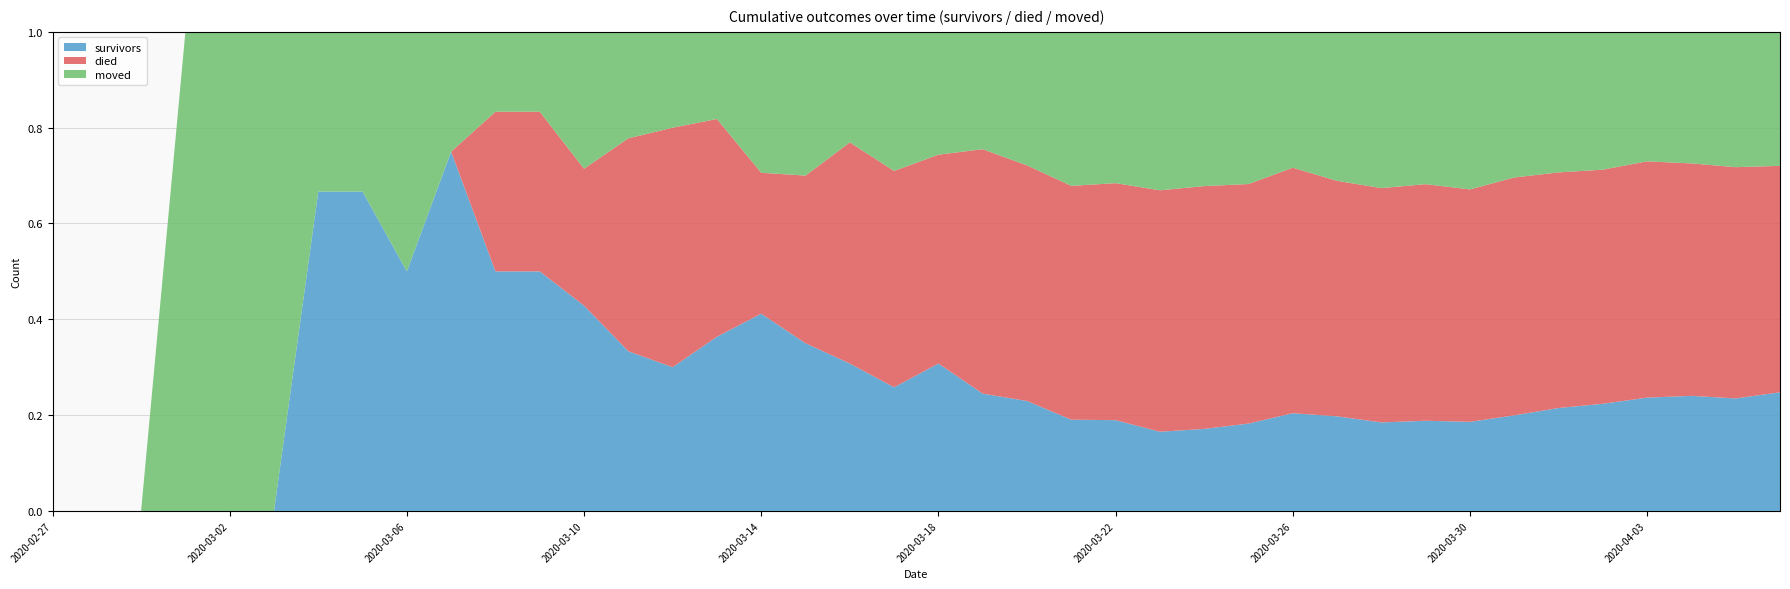

Reading left to right, list all the values displayed in this chart.

survivors: 2020-02-27=0	2020-02-28=0	2020-02-29=0	2020-03-01=0	2020-03-02=0	2020-03-03=0	2020-03-04=2	2020-03-05=2	2020-03-06=2	2020-03-07=3	2020-03-08=3	2020-03-09=3	2020-03-10=3	2020-03-11=3	2020-03-12=3	2020-03-13=4	2020-03-14=7	2020-03-15=7	2020-03-16=8	2020-03-17=8	2020-03-18=12	2020-03-19=12	2020-03-20=14	2020-03-21=16	2020-03-22=18	2020-03-23=21	2020-03-24=25	2020-03-25=31	2020-03-26=41	2020-03-27=47	2020-03-28=51	2020-03-29=61	2020-03-30=69	2020-03-31=86	2020-04-01=104	2020-04-02=119	2020-04-03=140	2020-04-04=154	2020-04-05=163	2020-04-06=186
died: 2020-02-27=0	2020-02-28=0	2020-02-29=0	2020-03-01=0	2020-03-02=0	2020-03-03=0	2020-03-04=0	2020-03-05=0	2020-03-06=0	2020-03-07=0	2020-03-08=2	2020-03-09=2	2020-03-10=2	2020-03-11=4	2020-03-12=5	2020-03-13=5	2020-03-14=5	2020-03-15=7	2020-03-16=12	2020-03-17=14	2020-03-18=17	2020-03-19=25	2020-03-20=30	2020-03-21=41	2020-03-22=47	2020-03-23=64	2020-03-24=74	2020-03-25=85	2020-03-26=103	2020-03-27=117	2020-03-28=135	2020-03-29=160	2020-03-30=180	2020-03-31=214	2020-04-01=238	2020-04-02=260	2020-04-03=292	2020-04-04=311	2020-04-05=335	2020-04-06=355
moved: 2020-02-27=0	2020-02-28=0	2020-02-29=0	2020-03-01=1	2020-03-02=1	2020-03-03=1	2020-03-04=1	2020-03-05=1	2020-03-06=2	2020-03-07=1	2020-03-08=1	2020-03-09=1	2020-03-10=2	2020-03-11=2	2020-03-12=2	2020-03-13=2	2020-03-14=5	2020-03-15=6	2020-03-16=6	2020-03-17=9	2020-03-18=10	2020-03-19=12	2020-03-20=17	2020-03-21=27	2020-03-22=30	2020-03-23=42	2020-03-24=47	2020-03-25=54	2020-03-26=57	2020-03-27=74	2020-03-28=90	2020-03-29=103	2020-03-30=122	2020-03-31=131	2020-04-01=142	2020-04-02=153	2020-04-03=160	2020-04-04=176	2020-04-05=196	2020-04-06=210